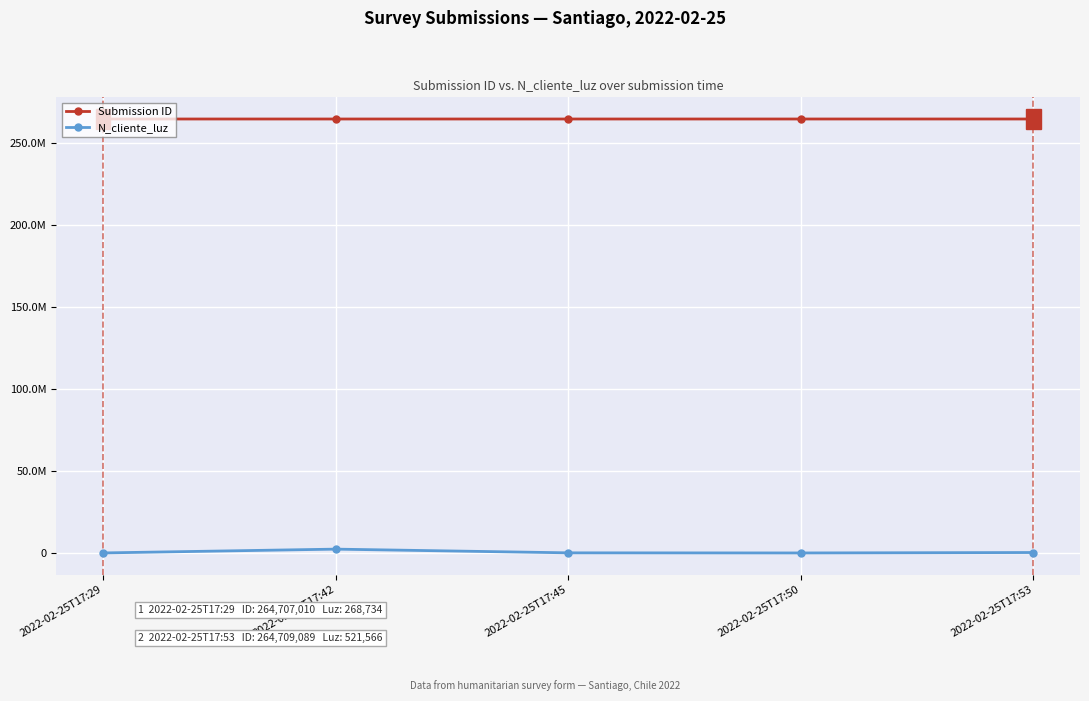

What are all the series names shown in the legend?

Submission ID, N_cliente_luz